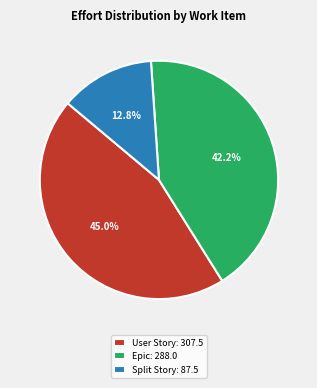

Does Split Story: 87.5 account for over 50% of the chart?

No